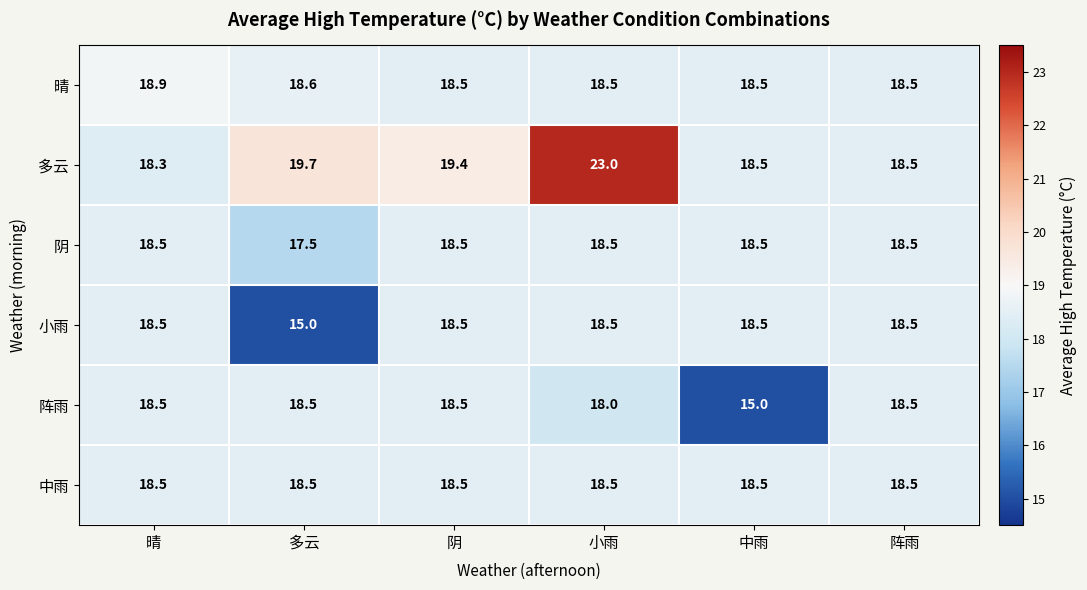

Which series has the largest total across all categories?

多云